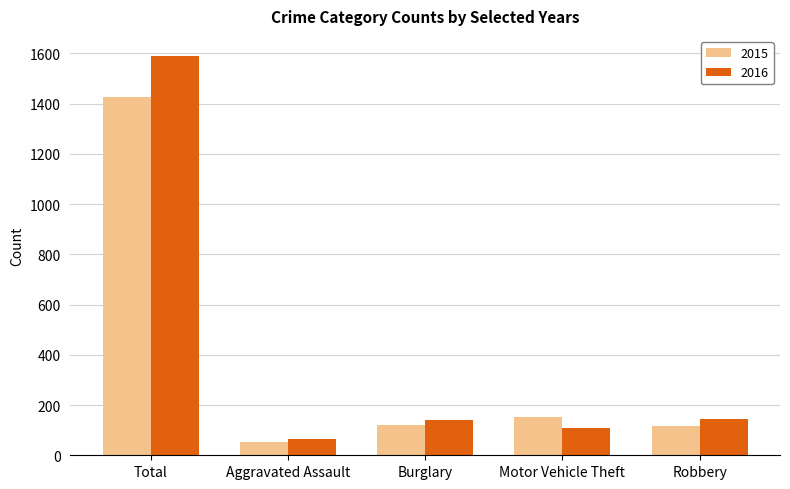

How many data points in 2015 are less than 121?

2